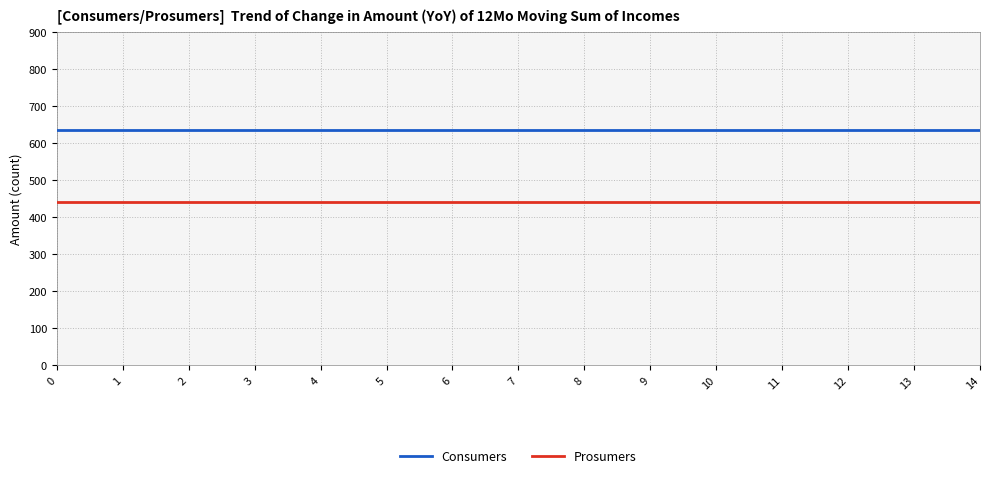

At 0, list the series in order from largest to smallest.

Consumers, Prosumers